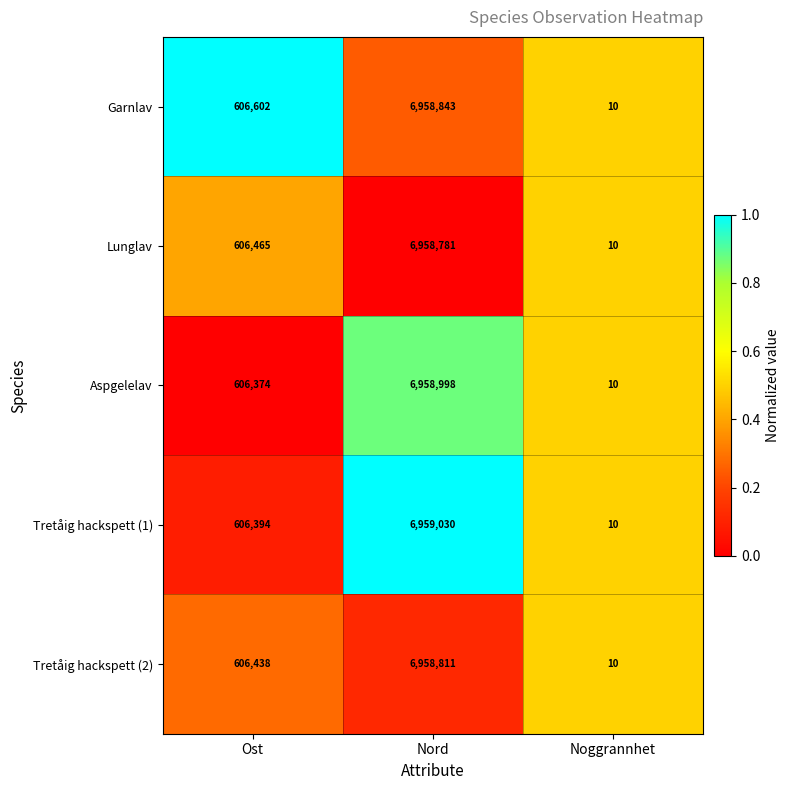

At which label is Garnlav closest to 3479426?

Ost